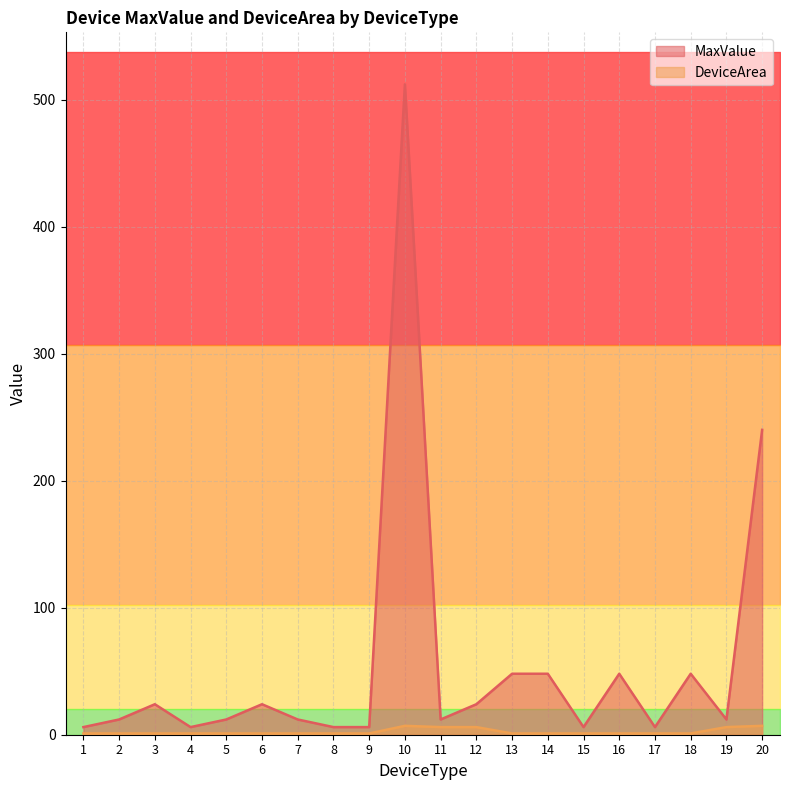

What are all the series names shown in the legend?

MaxValue, DeviceArea